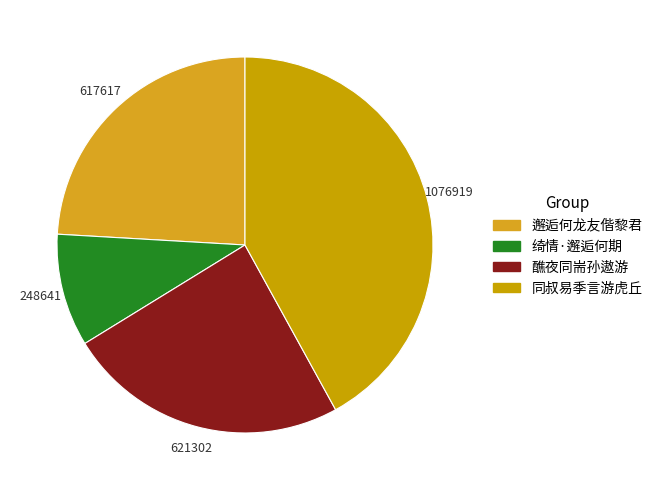

What is the largest slice in the pie chart?

同叔易季言游虎丘